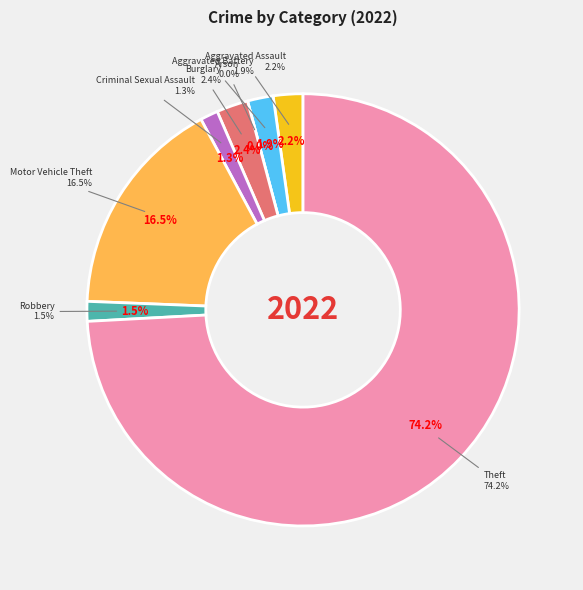

The Arson slice represents 7% of the pie. True or false?

False